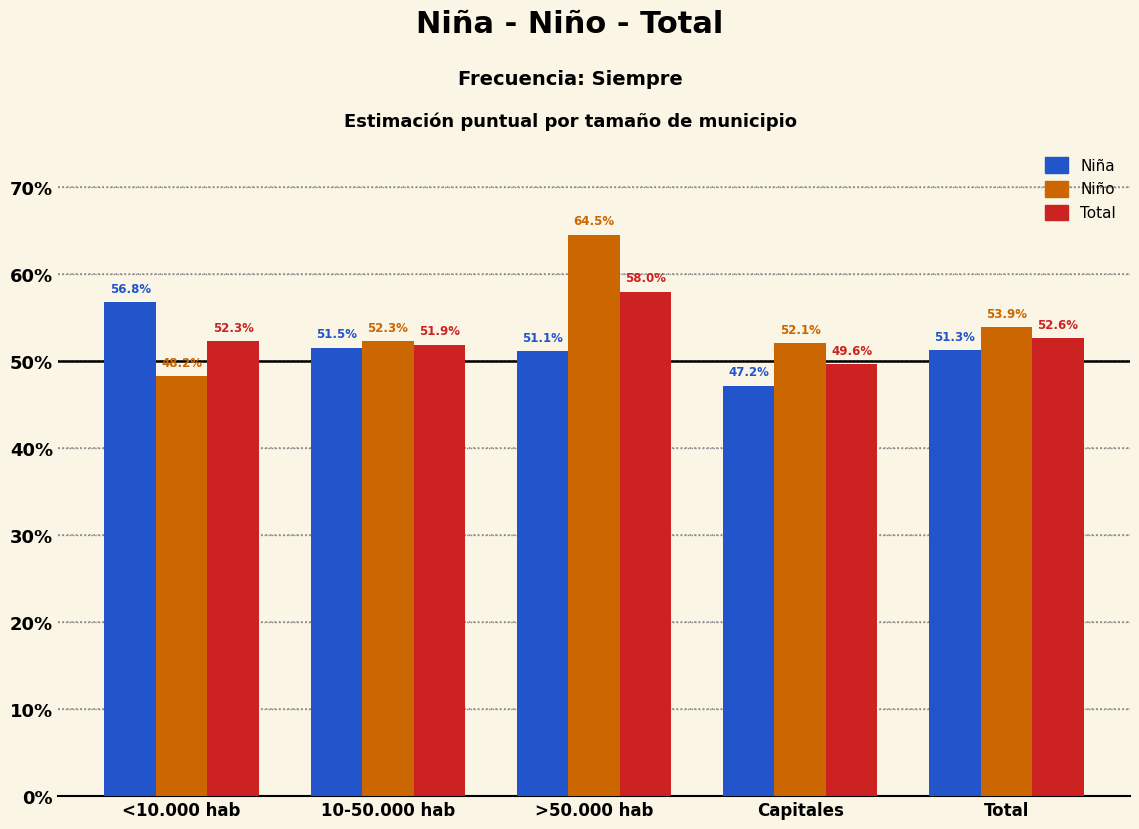

Between <10.000 hab and Total, which is larger?

<10.000 hab